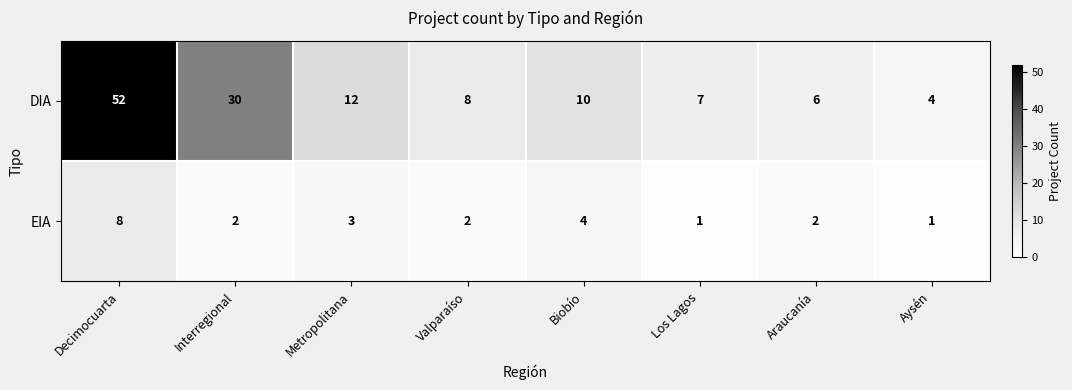

Between Decimocuarta and Interregional, which series saw the biggest shift?

DIA